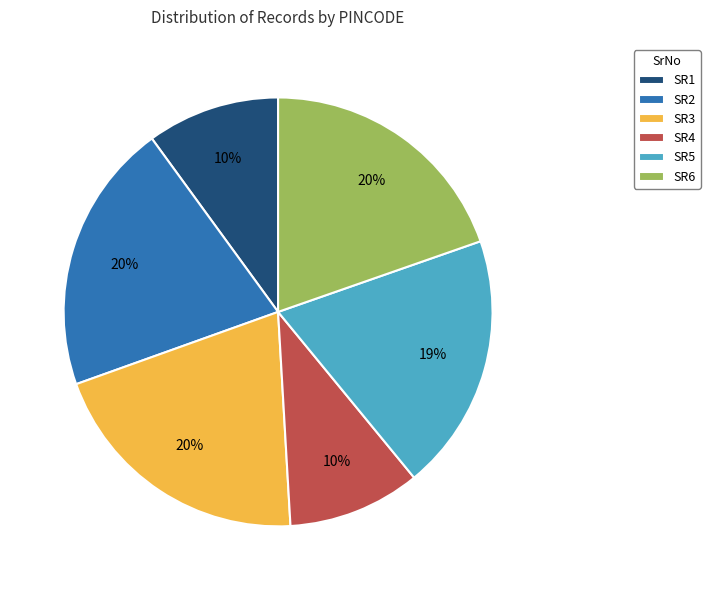

To the nearest percent, what is the average slice percentage?

17%